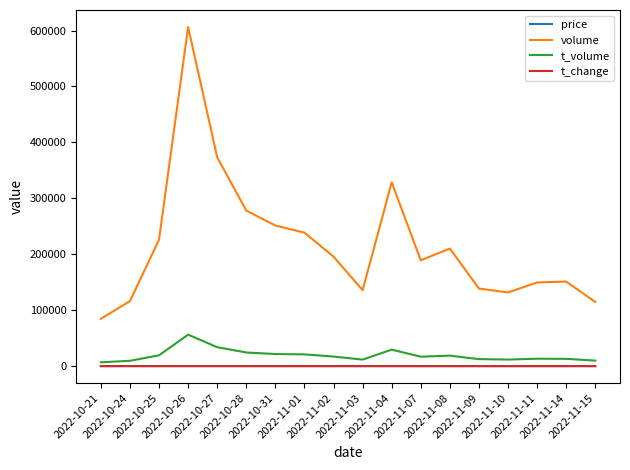

What is the sum of all t_change values?

110.4